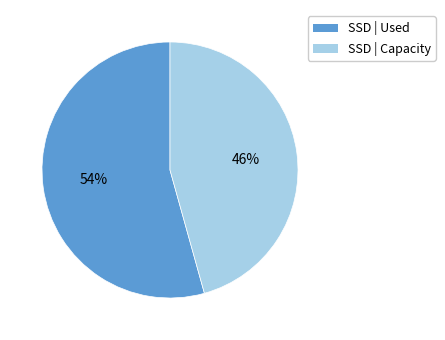

How many segments does this pie chart have?

2